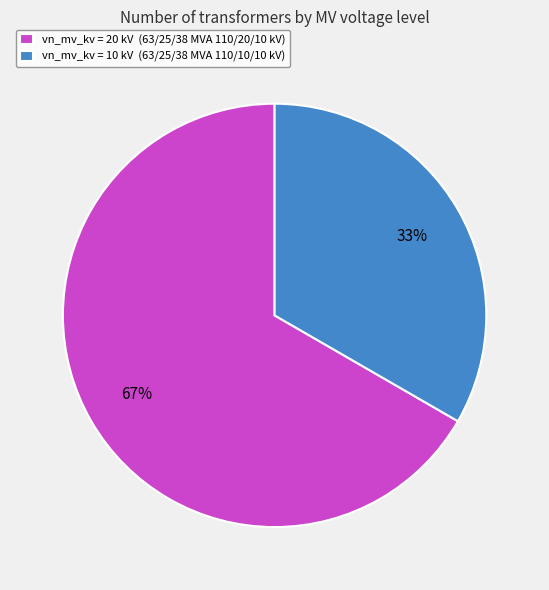

What is the largest slice in the pie chart?

vn_mv_kv = 20 kV (63/25/38 MVA 110/20/10 kV)